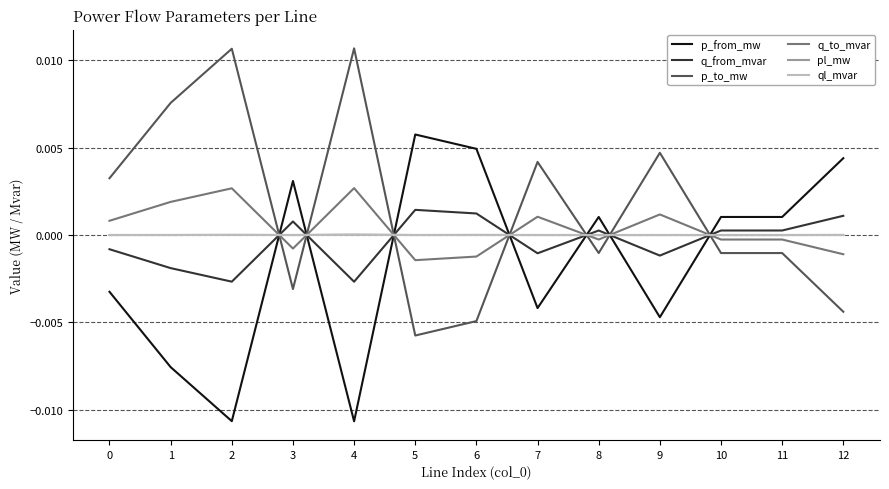

What are all the series names shown in the legend?

p_from_mw, q_from_mvar, p_to_mw, q_to_mvar, pl_mw, ql_mvar